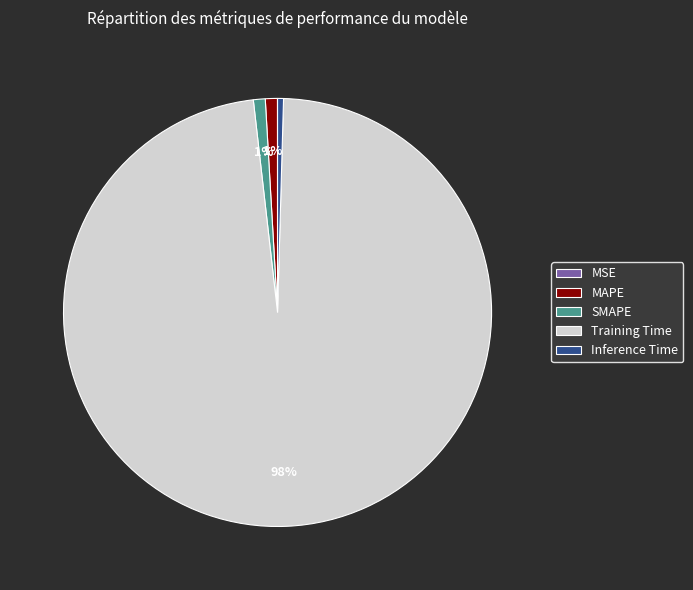

Which has a higher value, MAPE or Training Time?

Training Time